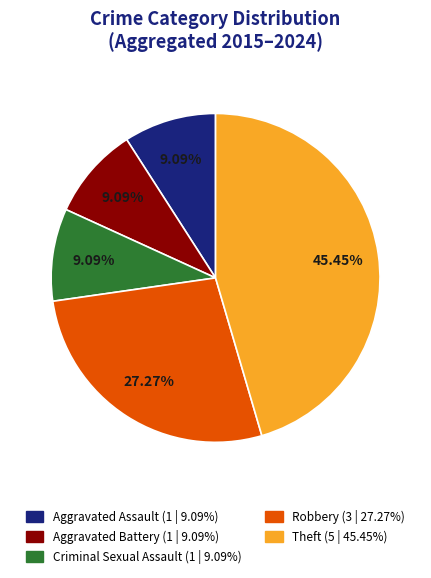

How many segments does this pie chart have?

5